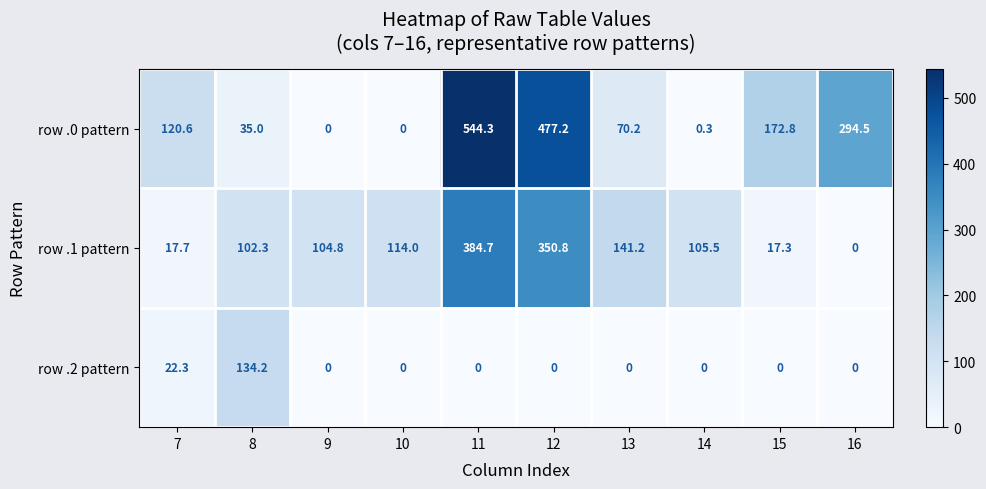

Reading left to right, list all the values displayed in this chart.

row .0 pattern: 120.6	35.0	0.0	0.0	544.3	477.2	70.2	0.3	172.8	294.5
row .1 pattern: 17.7	102.3	104.8	114.0	384.7	350.8	141.2	105.5	17.3	0.0
row .2 pattern: 22.3	134.2	0.0	0.0	0.0	0.0	0.0	0.0	0.0	0.0